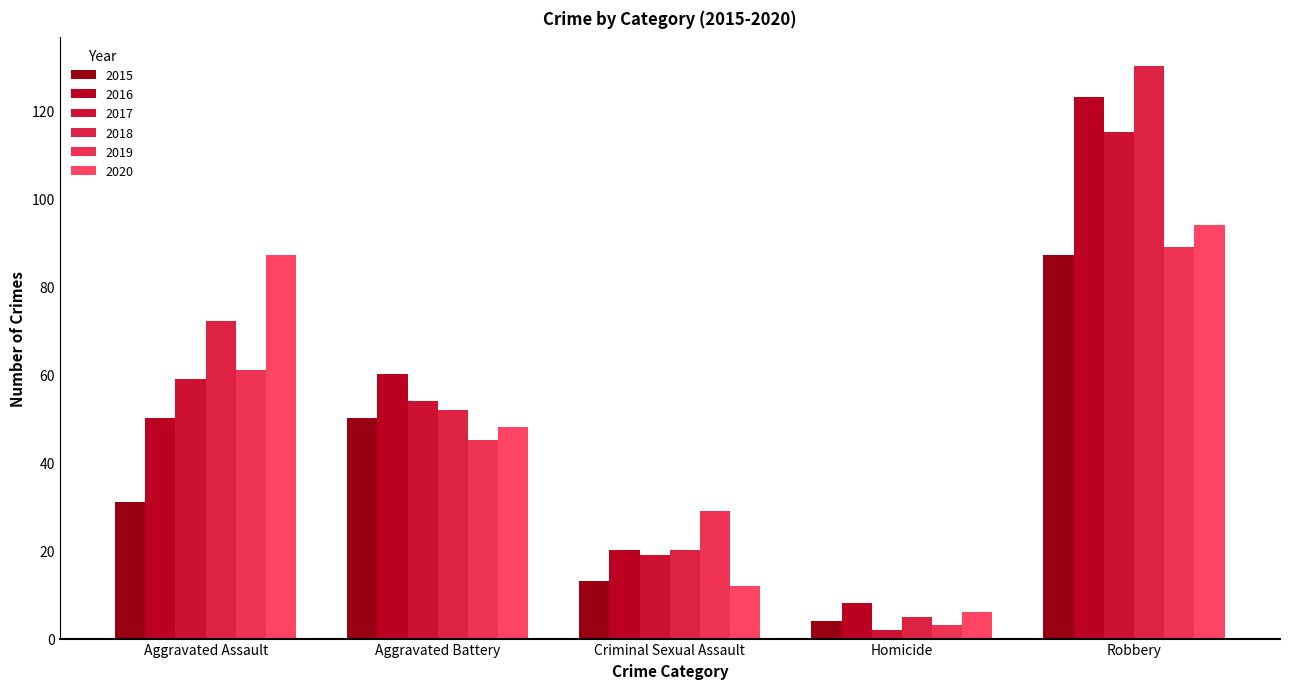

Which category has the highest value across all series?

Robbery